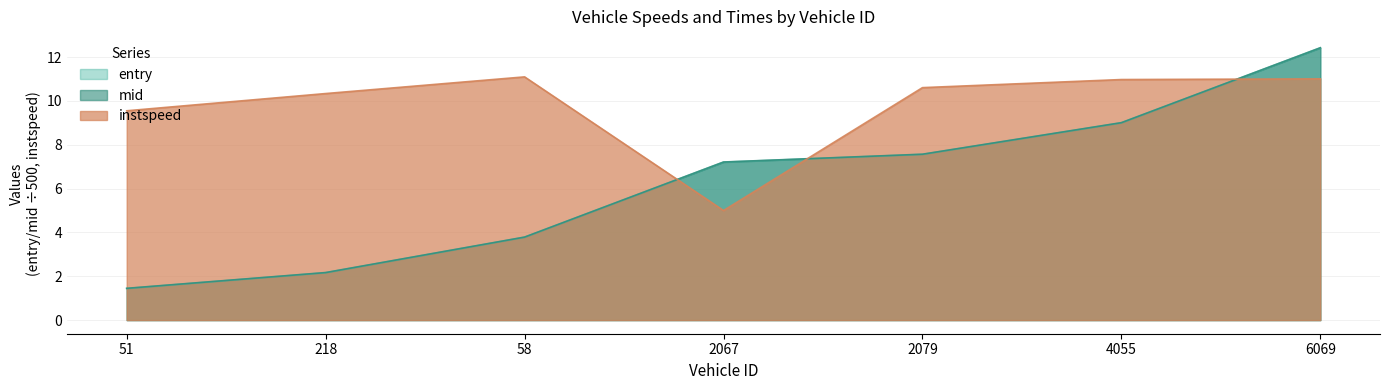

How many values in the instspeed series are below 10?

2